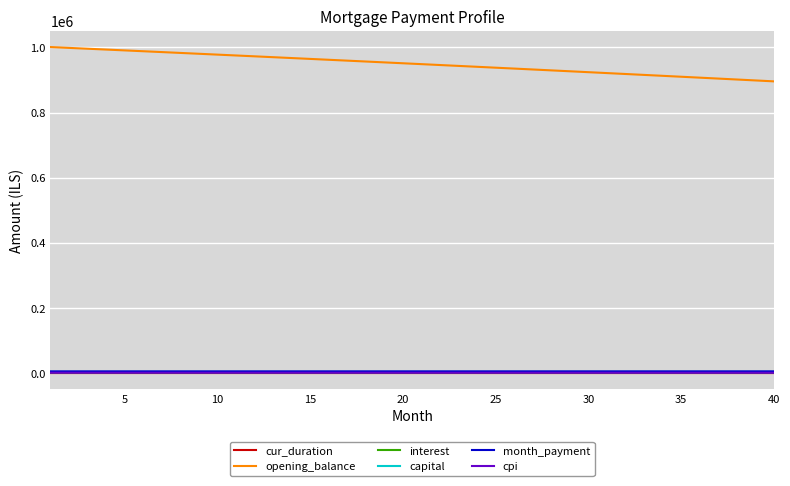

Which series has the widest spread of values?

opening_balance